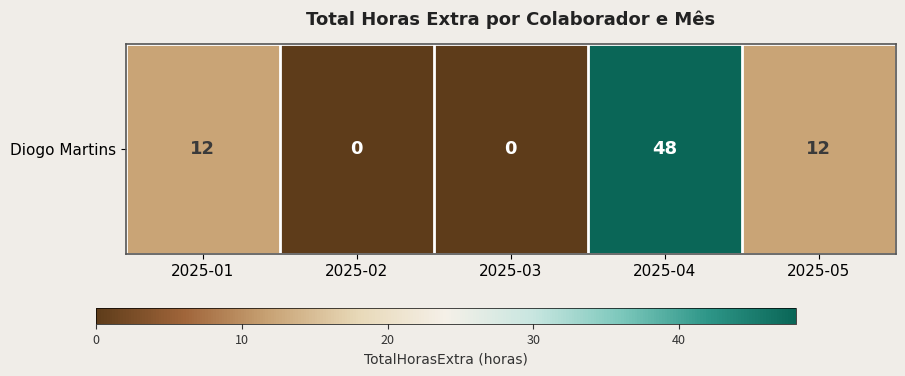

What is the sum of all values?

72